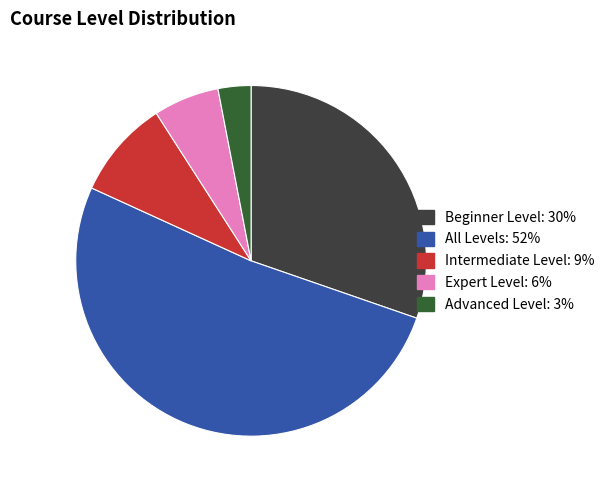

How many slices are in this pie chart?

5